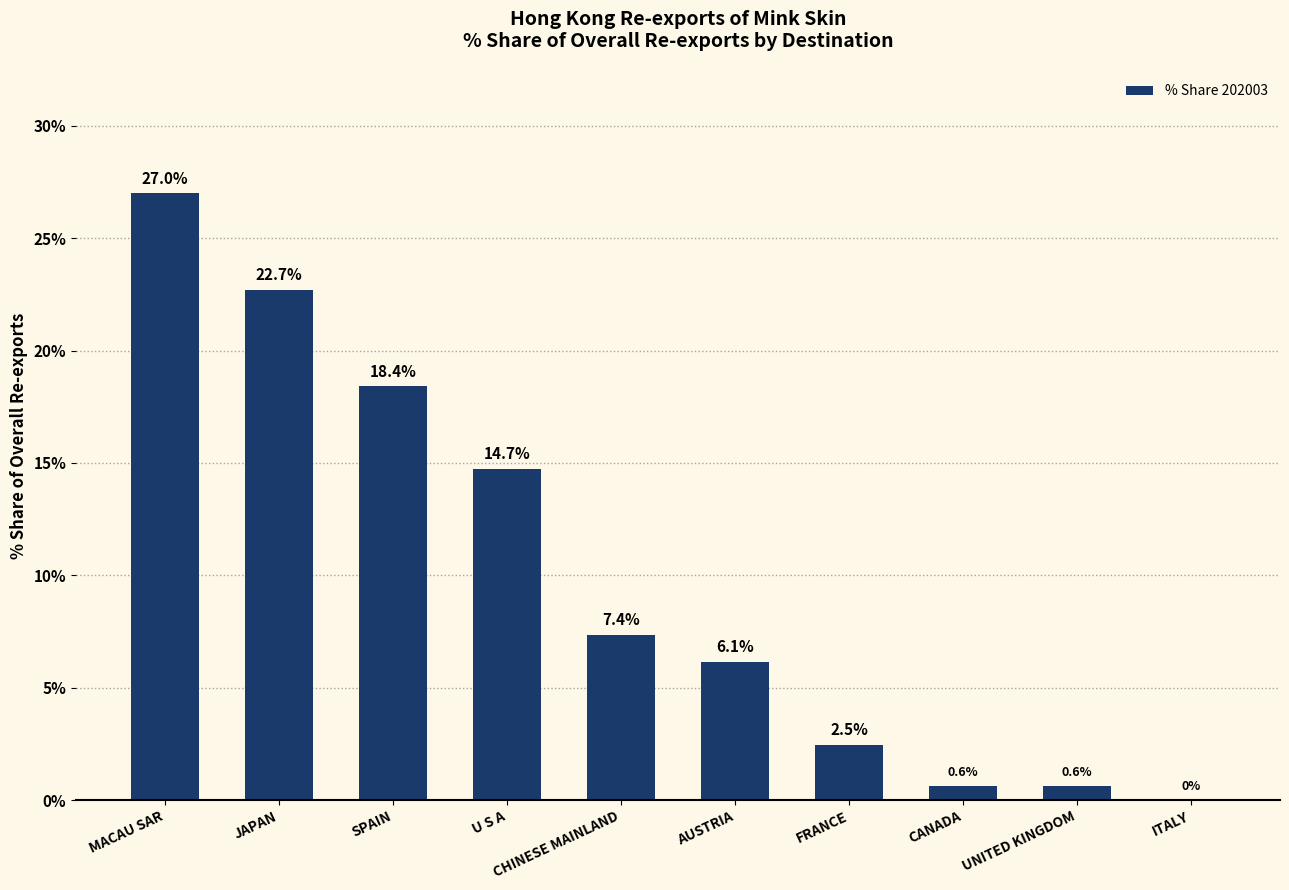

True or false: the data shows 7.4 at CHINESE MAINLAND.

True